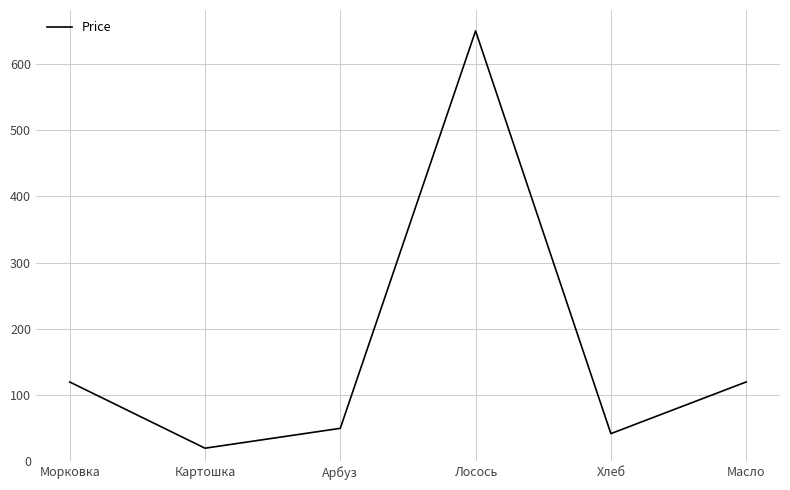

What is the difference between the maximum and minimum values?

630